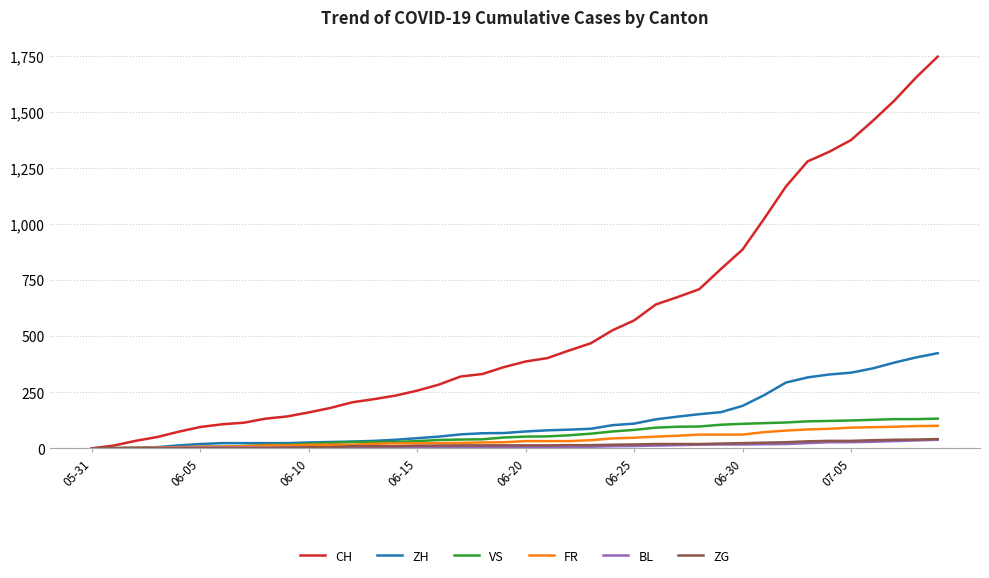

Which series has the largest total across all categories?

CH